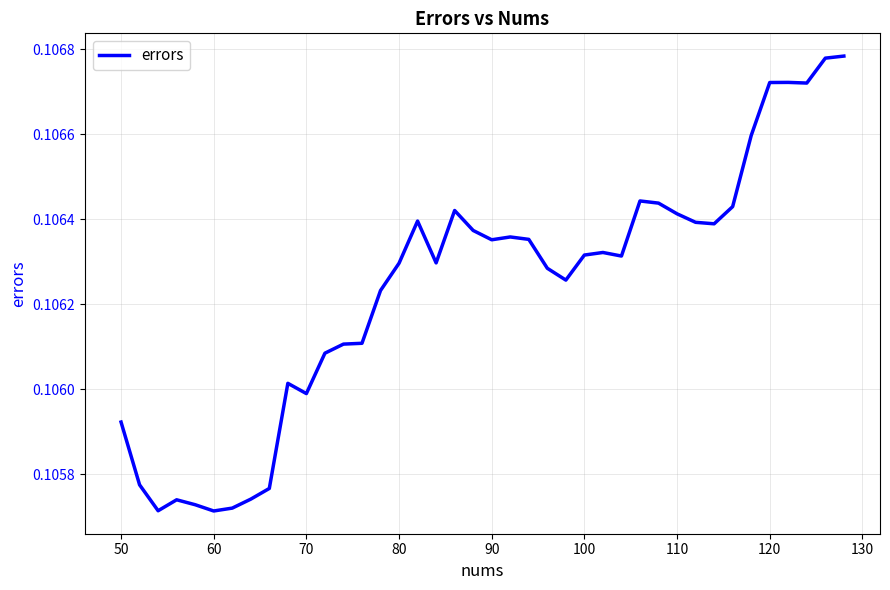

Does the chart have visible grid lines?

Yes